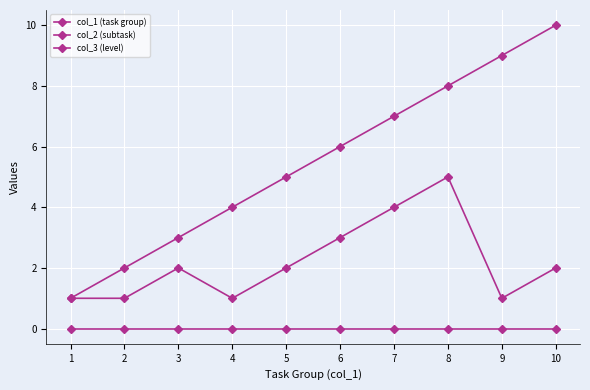

Count the number of data series in this chart.

3